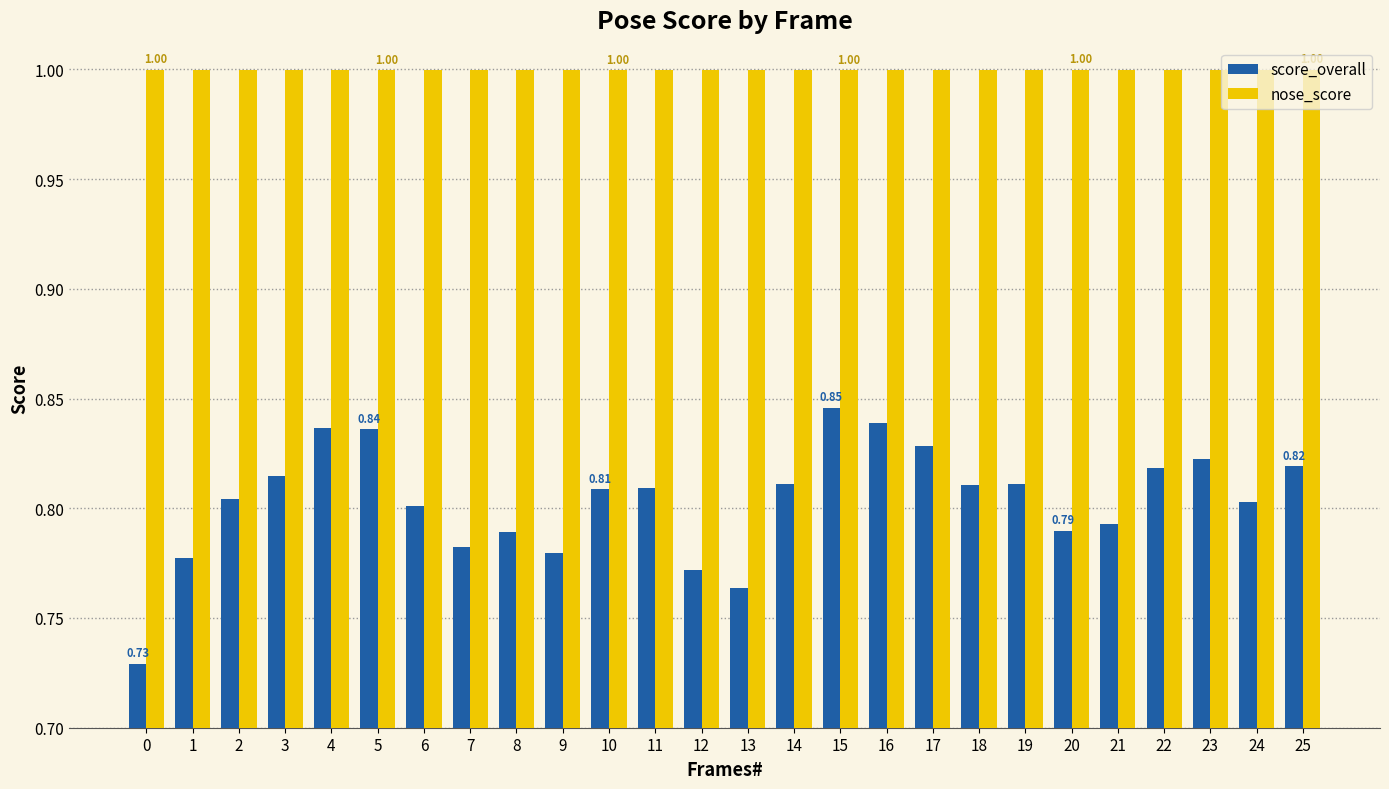

Rank the series at 20 from lowest to highest value.

score_overall, nose_score